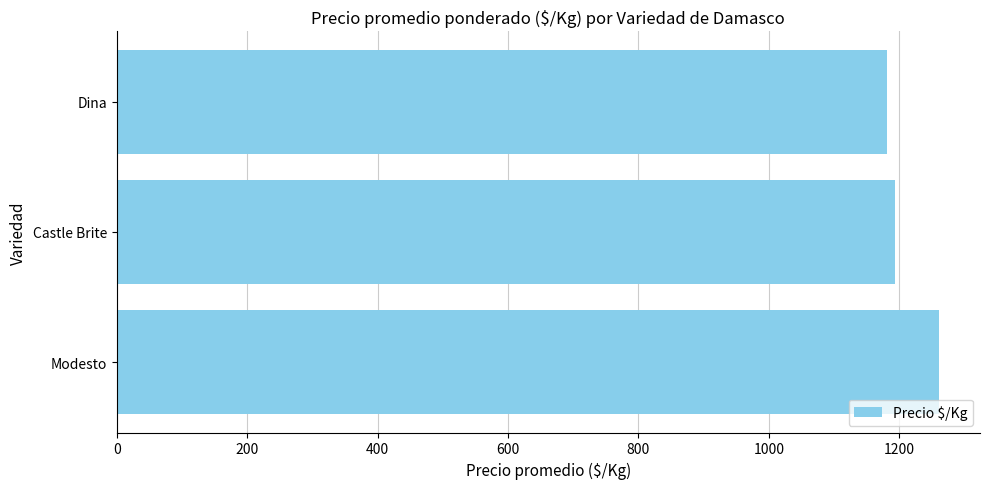

Is it true that the value at Modesto is 2221.5?

False